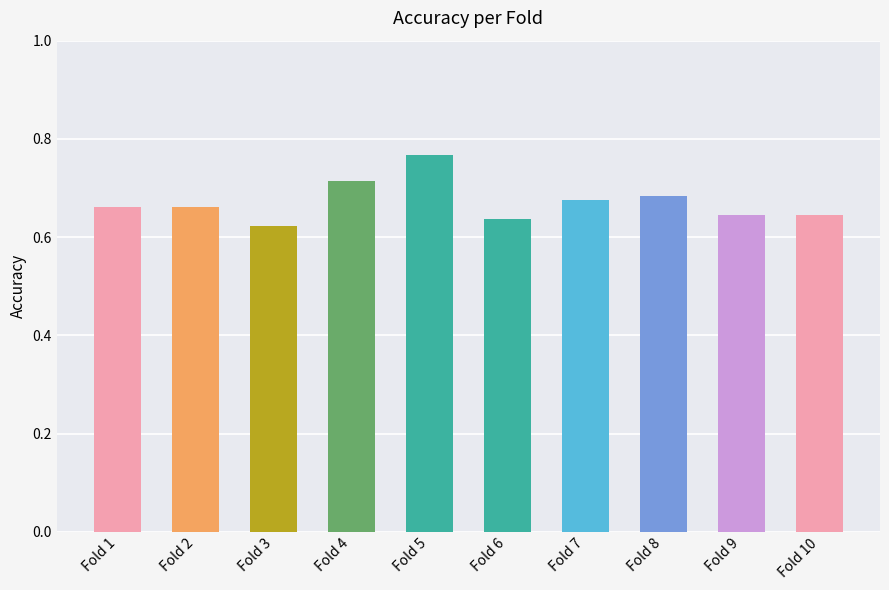

Which label corresponds to the largest value in the chart?

Fold 5